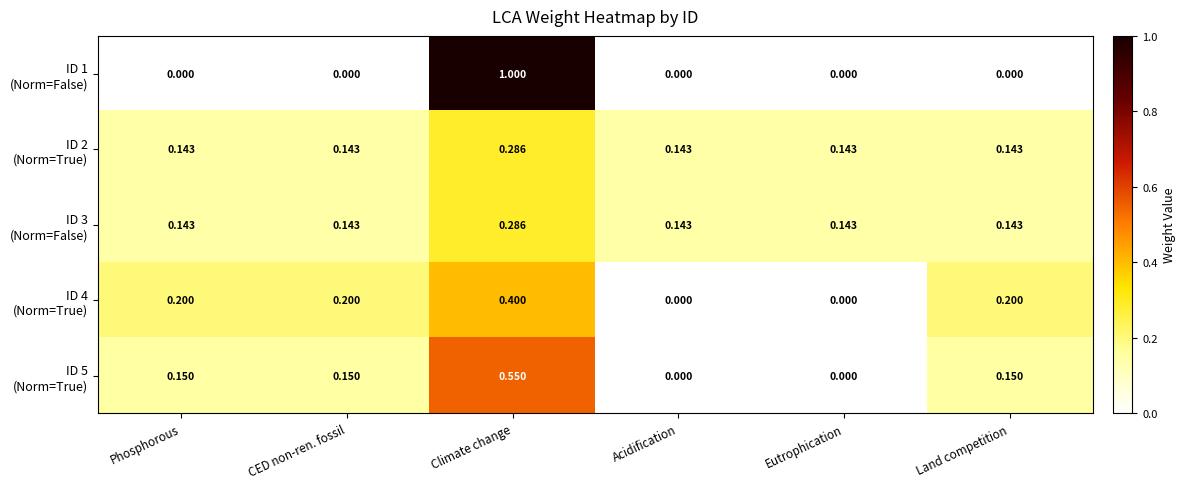

How many series are shown in this chart?

5